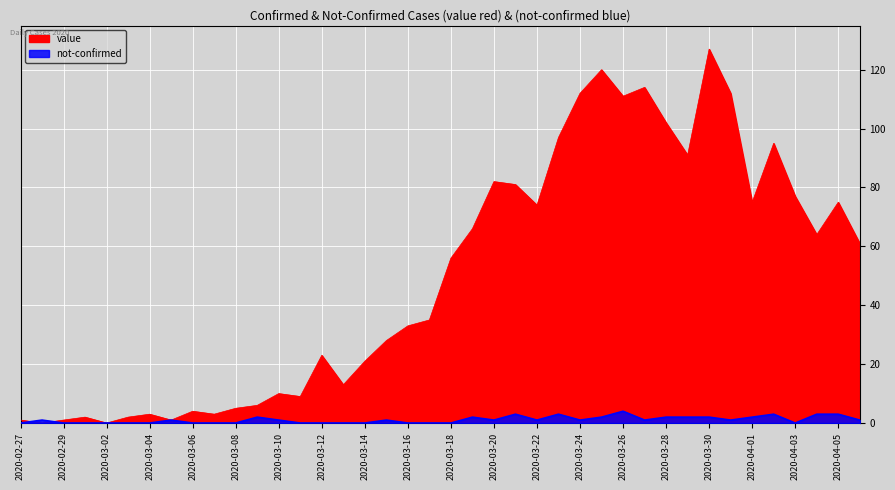

Where do value and not-confirmed first cross each other?

2020-02-27 and 2020-02-28